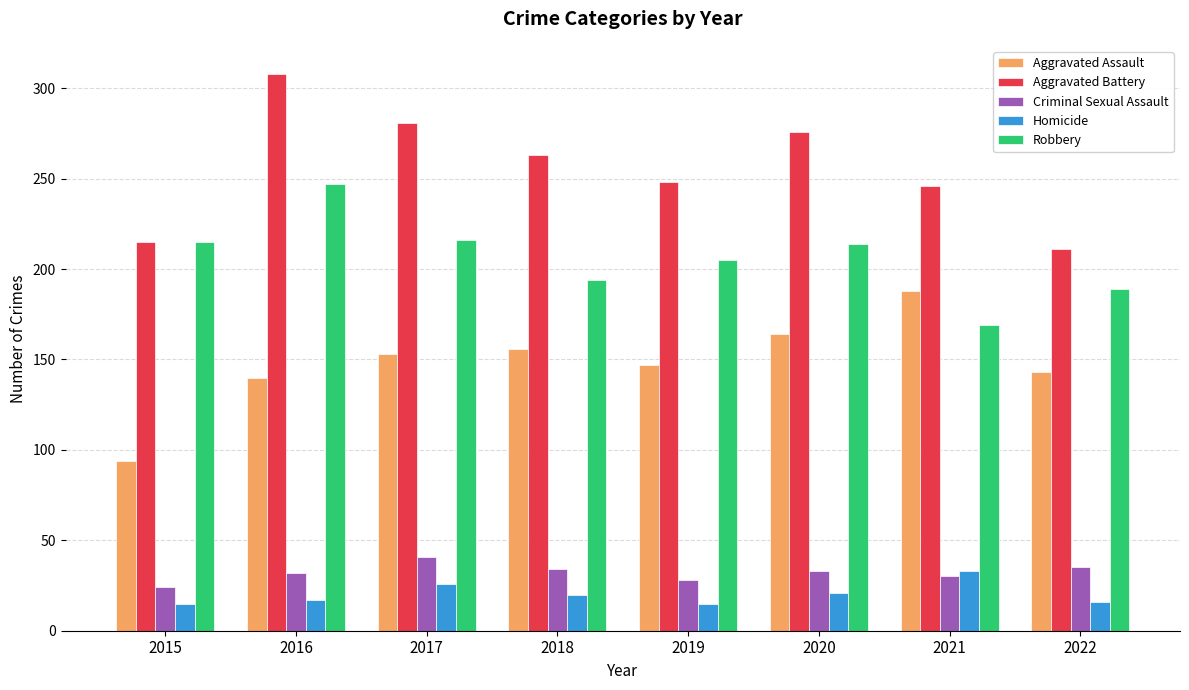

Count the number of categories in the chart.

8